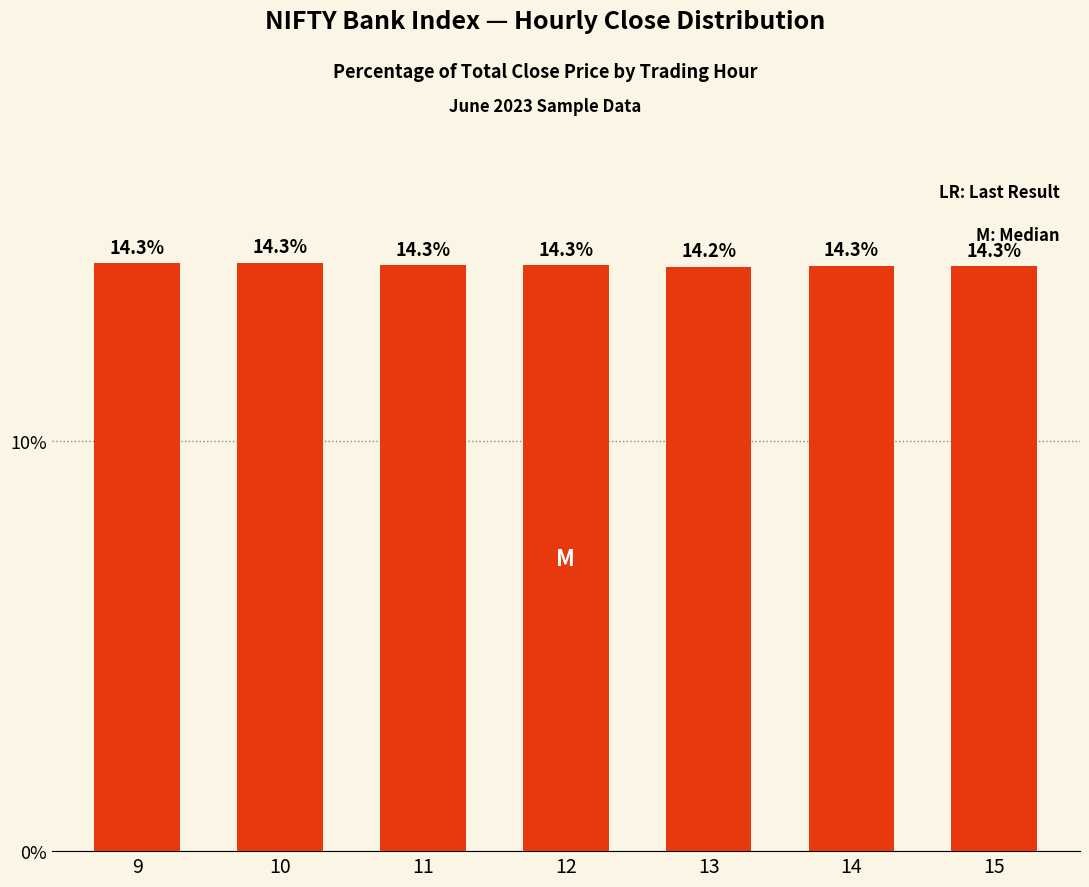

What is the maximum value shown in the chart?

14.3